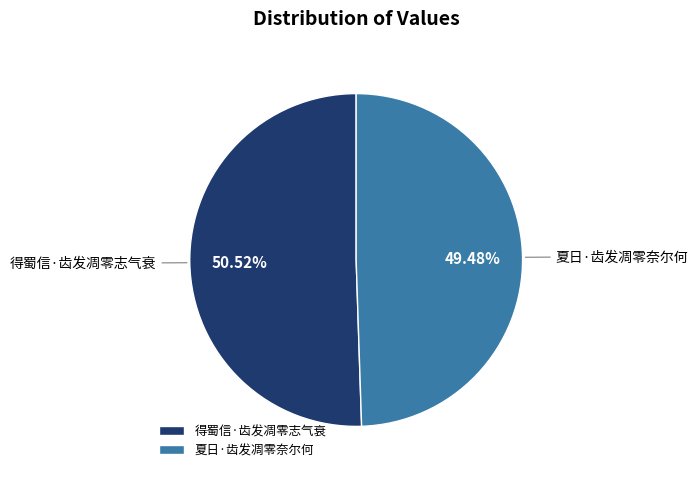

Rank the categories by value from lowest to highest.

夏日·齿发凋零奈尔何, 得蜀信·齿发凋零志气衰